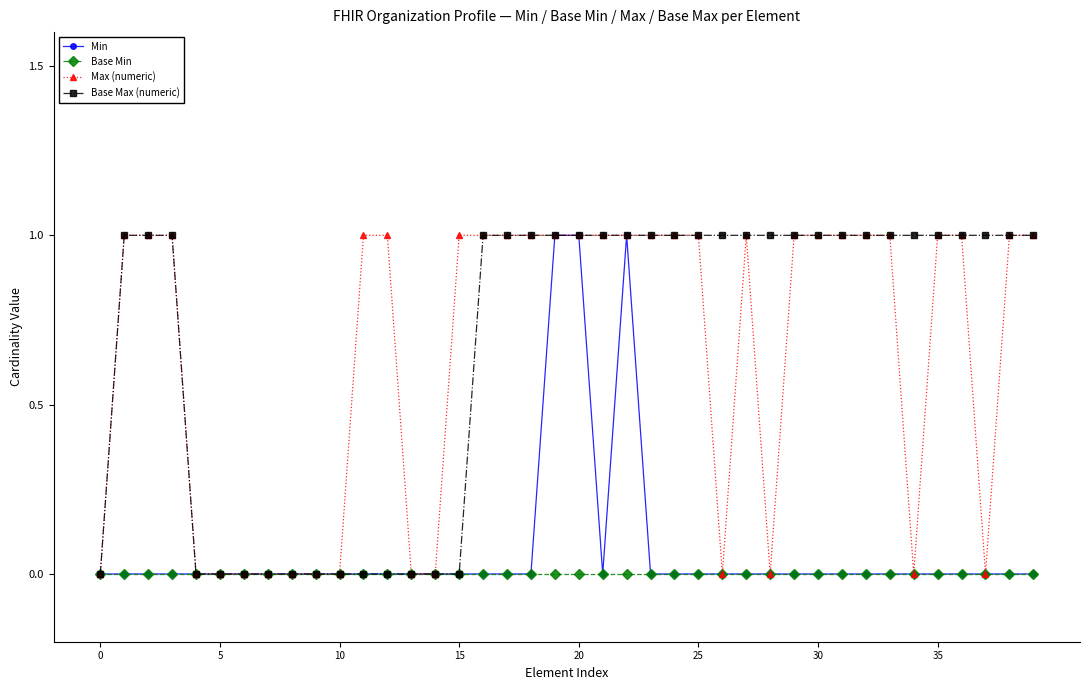

True or false: Min has more than 0 interior local peaks.

True